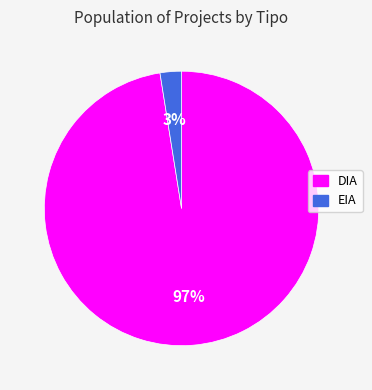

How many slices are in this pie chart?

2